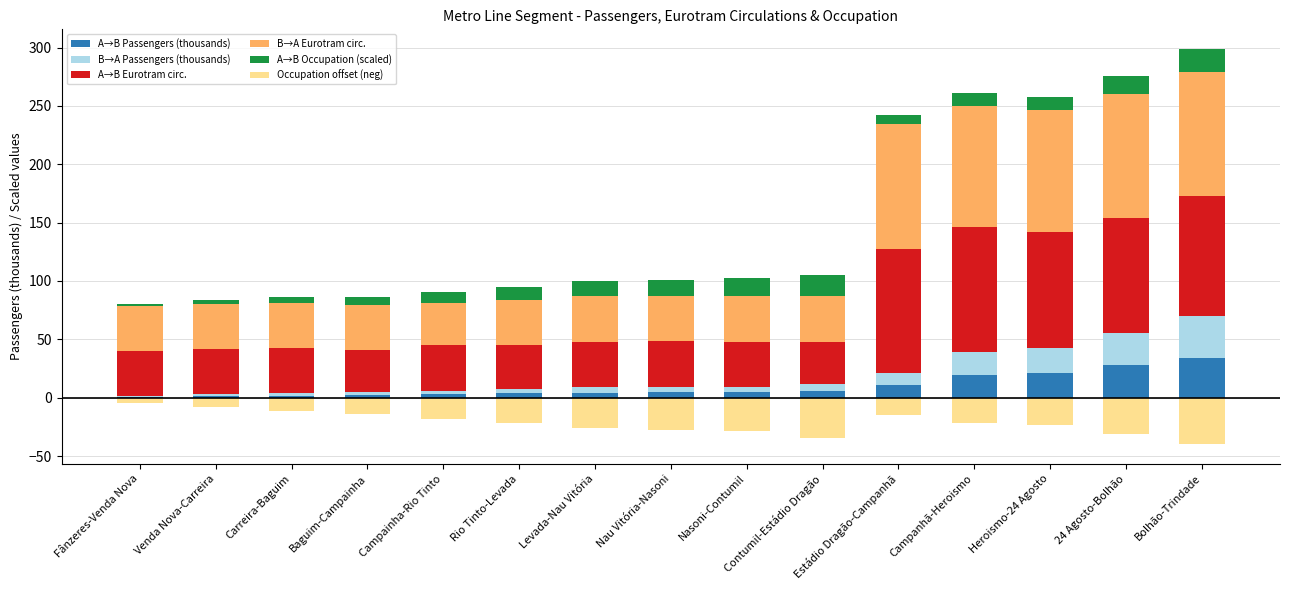

What are all the series names shown in the legend?

A→B Passengers (thousands), B→A Passengers (thousands), A→B Eurotram circ., B→A Eurotram circ., A→B Occupation (scaled), Occupation offset (neg)